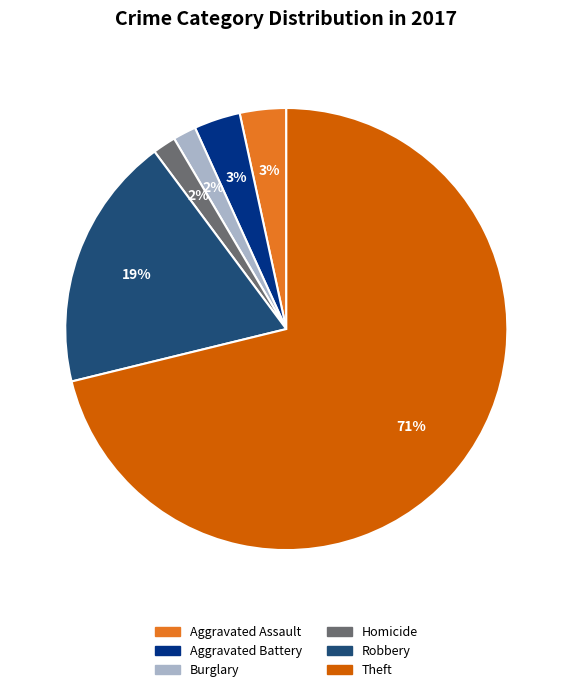

To the nearest percent, what is the average slice percentage?

17%